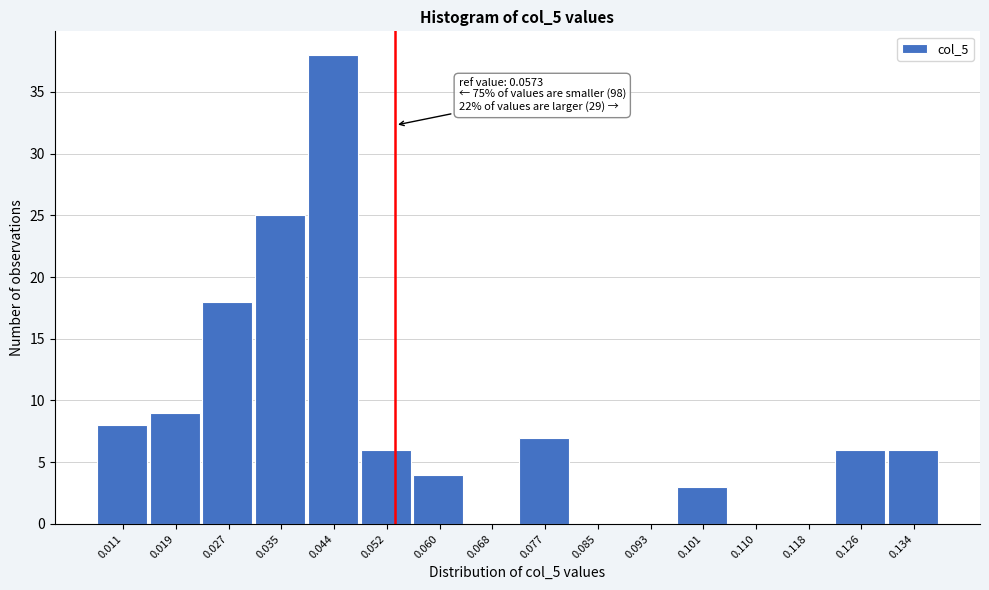

Reading right to left, list all the values displayed in this chart.

0.134=6	0.126=6	0.118=0	0.110=0	0.101=3	0.093=0	0.085=0	0.077=7	0.068=0	0.060=4	0.052=6	0.044=38	0.035=25	0.027=18	0.019=9	0.011=8